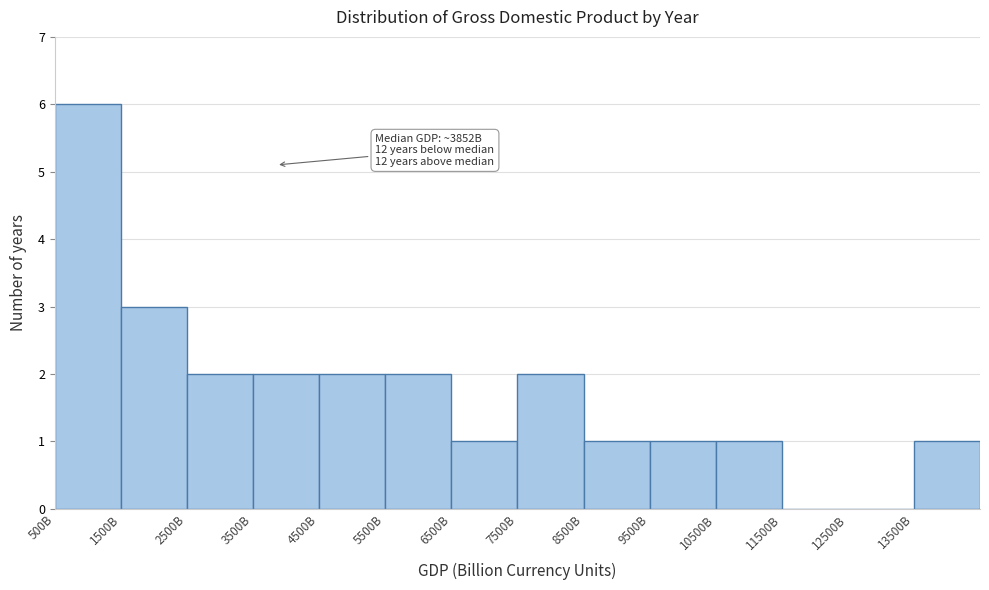

Reading left to right, what are all the values shown in this chart?

500B=6	1500B=3	2500B=2	3500B=2	4500B=2	5500B=2	6500B=1	7500B=2	8500B=1	9500B=1	10500B=1	11500B=0	12500B=0	13500B=1